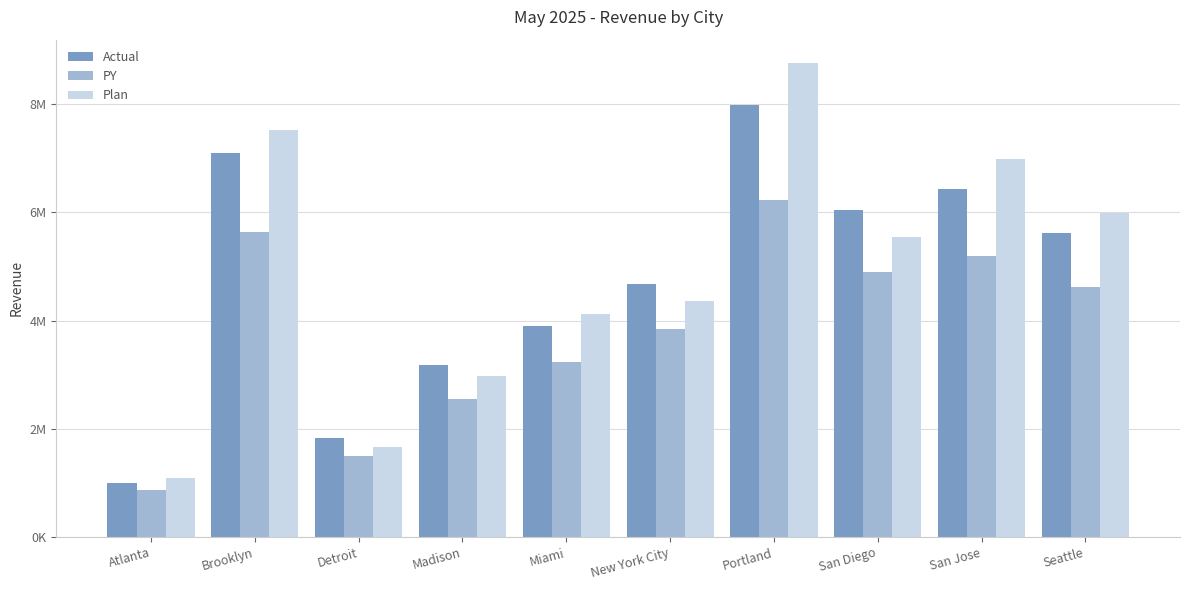

Reading right to left, transcribe all the data shown in this chart.

Actual: 5611981	6424381	6040123	7981055	4673019	3896973	3174400	1821678	7104980	1005756
PY: 4619948	5201804	4893991	6225413	3836604	3240303	2545604	1497633	5636112	871738
Plan: 5982299	6988868	5542303	8755974	4361621	4115838	2984446	1661143	7521444	1091019